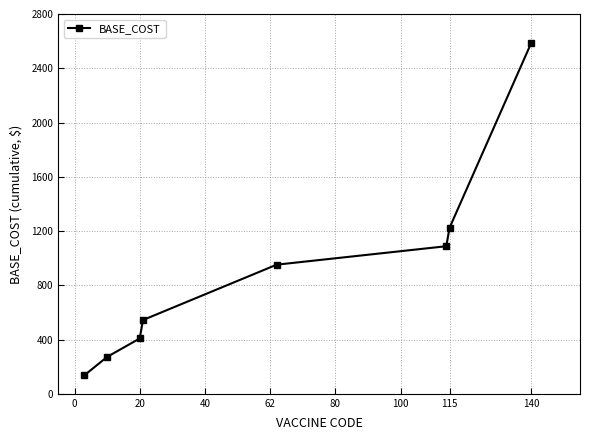

What is the maximum value shown in the chart?

2584